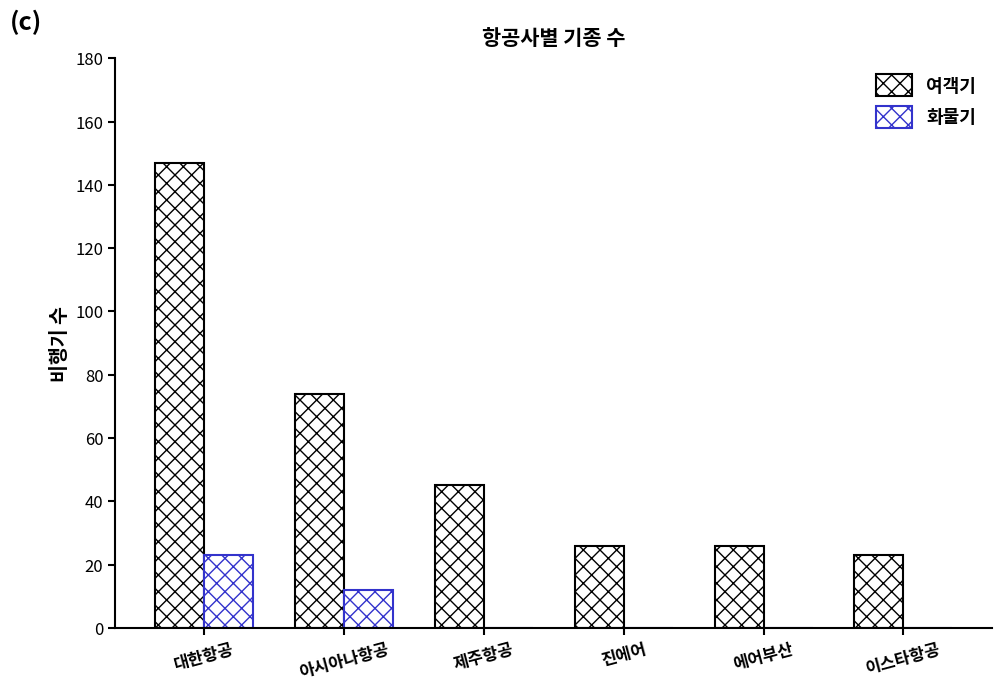

What is the maximum value for 화물기?

23